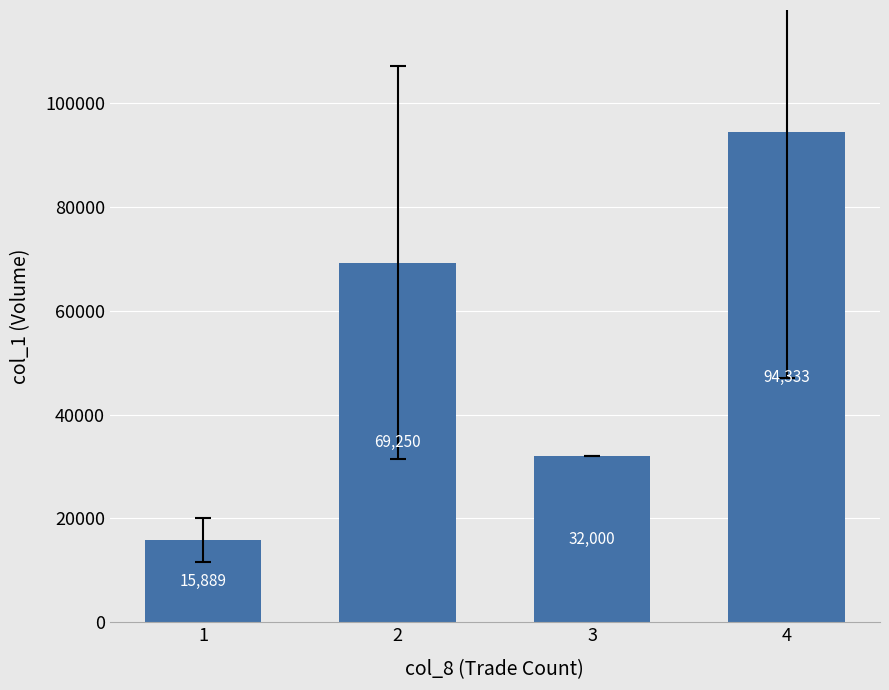

The chart shows a value of 10582.1 at 1. True or false?

False